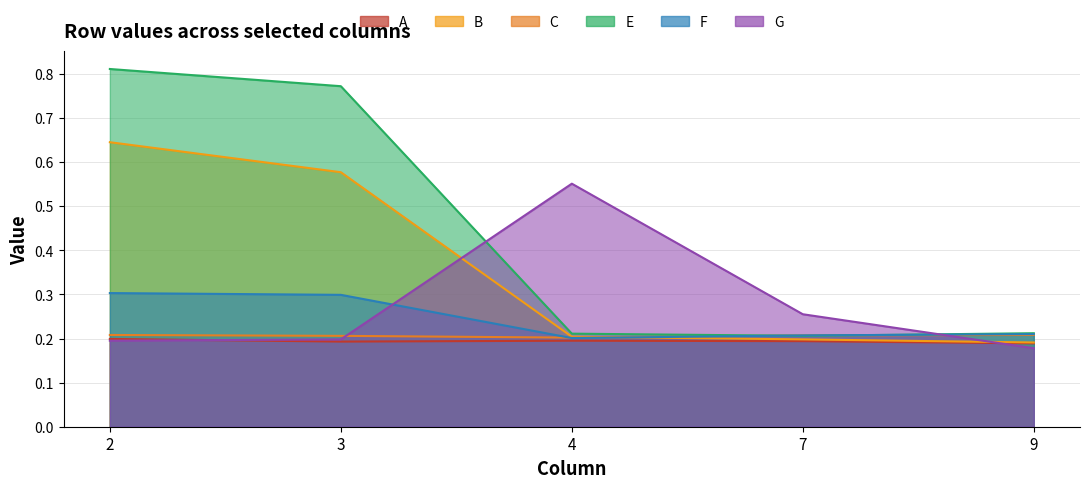

Is it true that G equals 0.4 at 7?

False